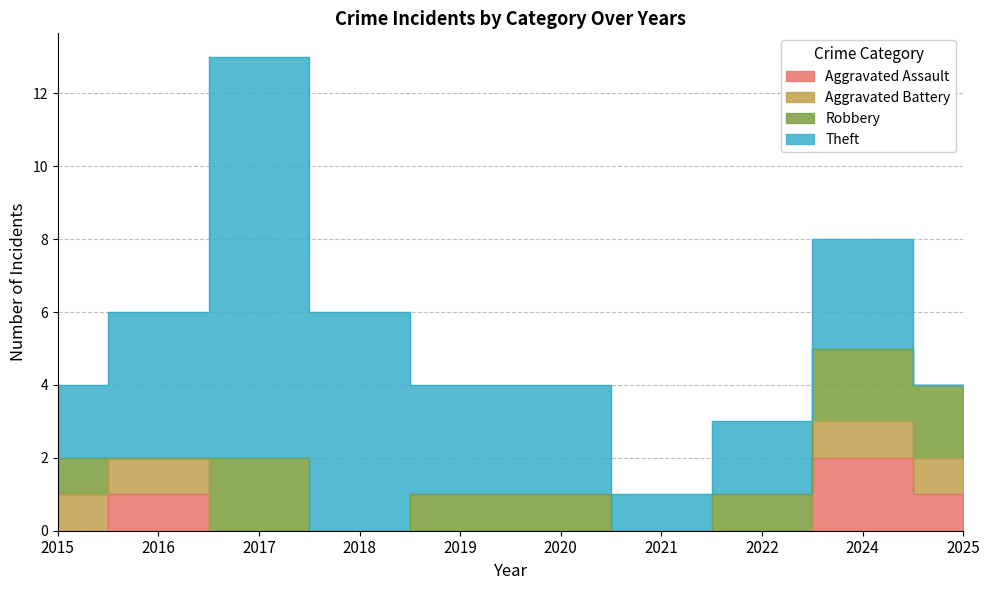

What is the difference between the highest and lowest values at 2021?

1